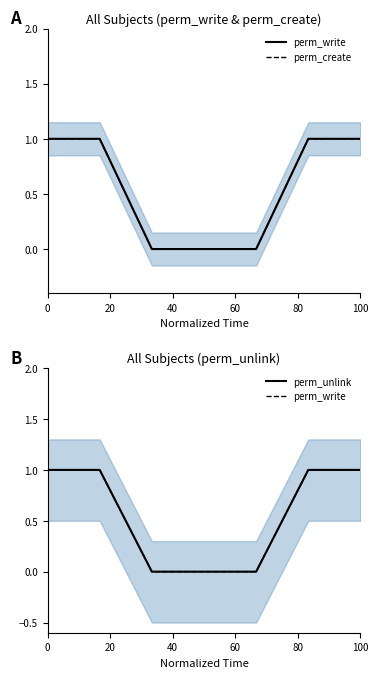

True or false: perm_write has more than 2 points higher than both neighbors.

False